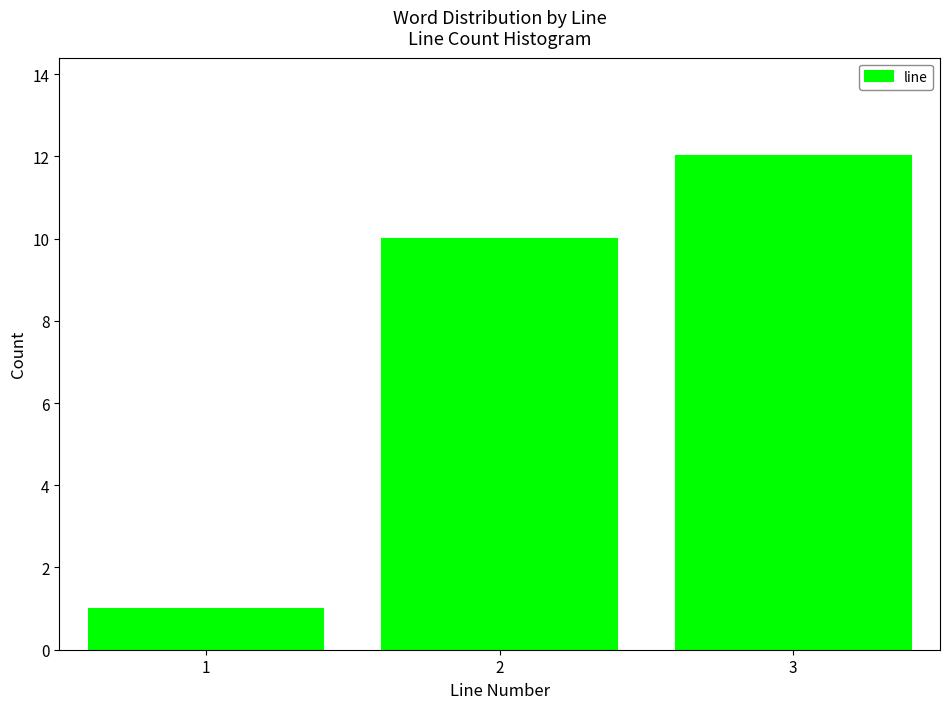

Over which range of the x-axis is the bar tallest?

2.5 to 3.5